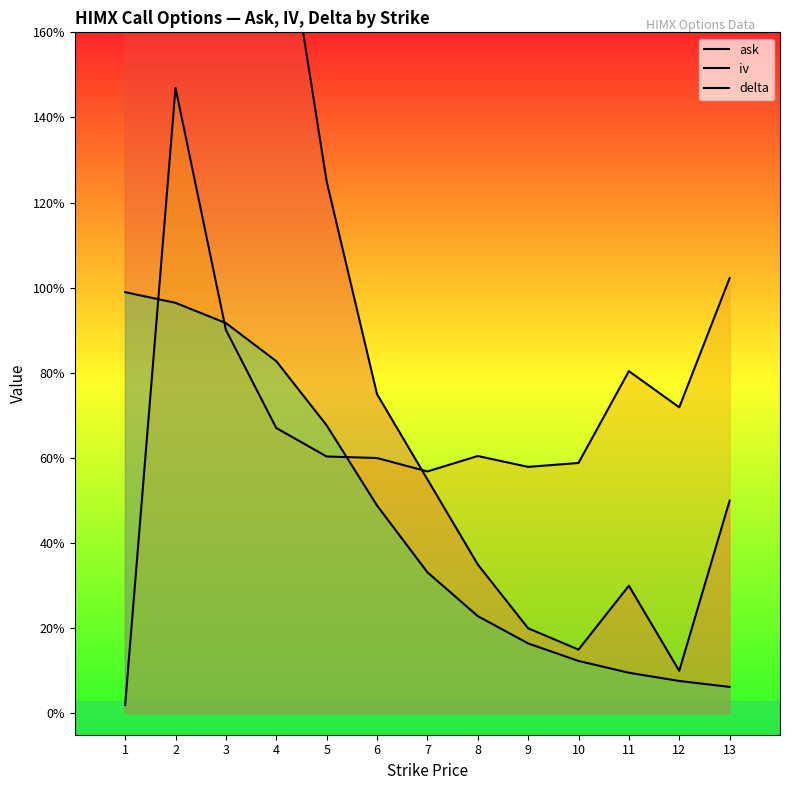

What is the average value of the iv series?

0.7